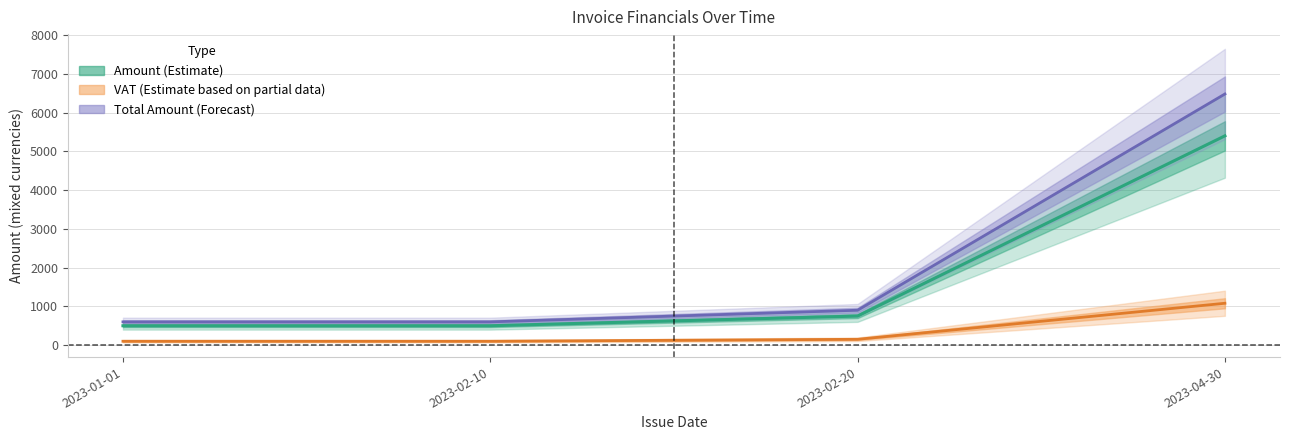

What is the minimum value for Total Amount?

600